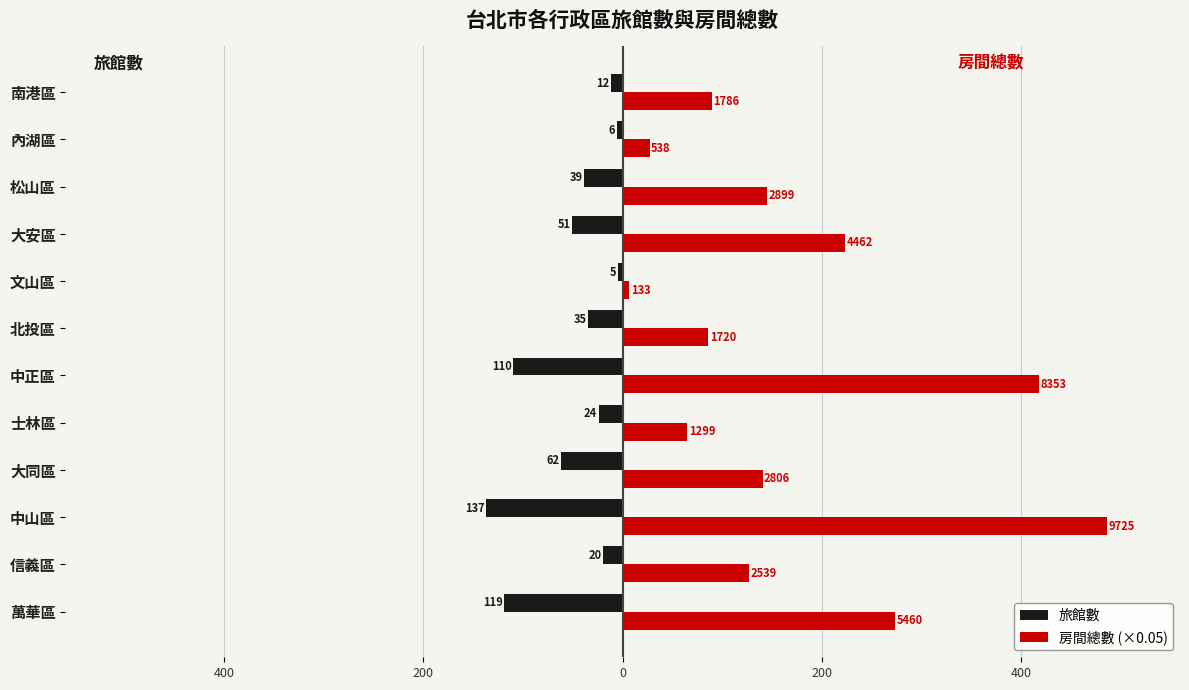

What are all the series names shown in the legend?

旅館數, 房間總數 (×0.05)